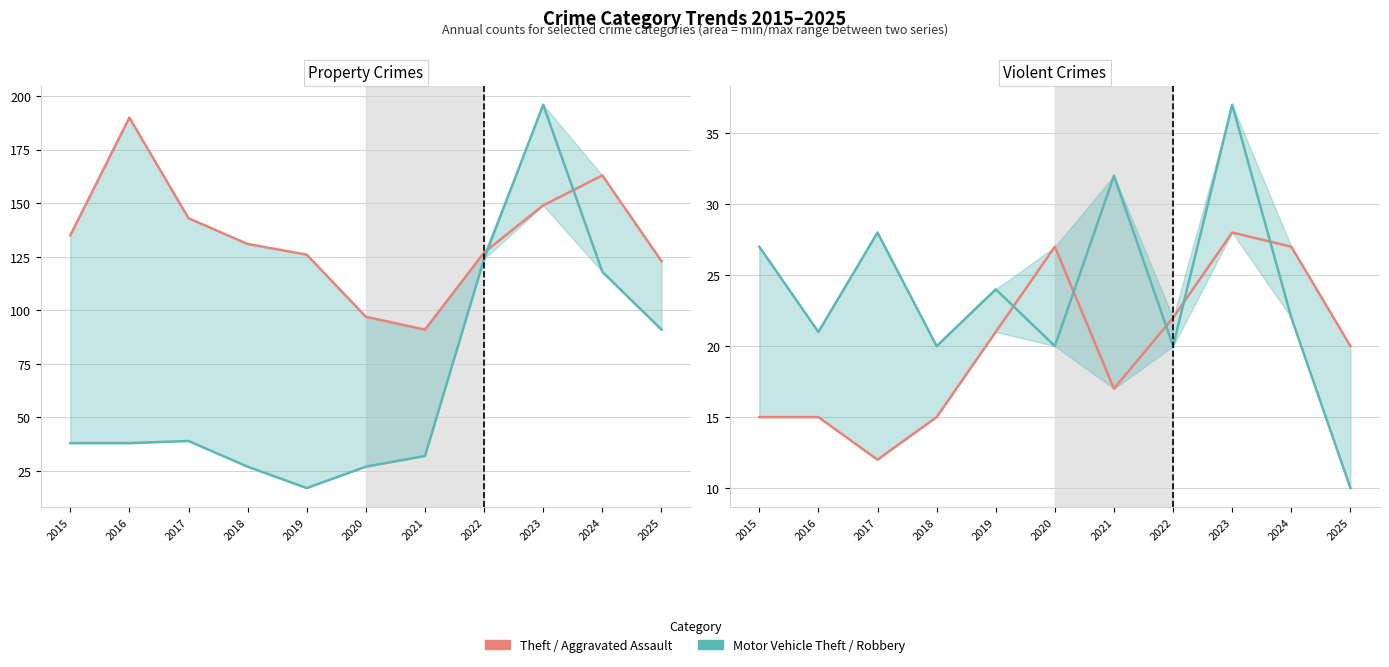

Where does the Motor Vehicle Theft series first go above 38?

2017